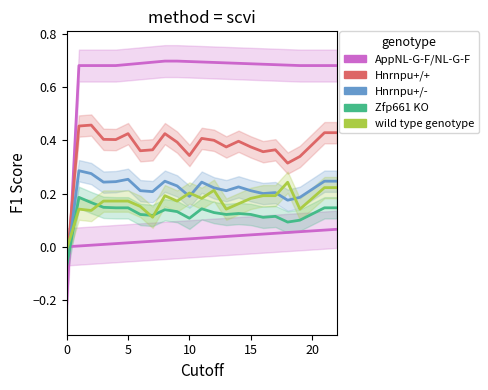

What is the total value across all series at 0?

-0.4